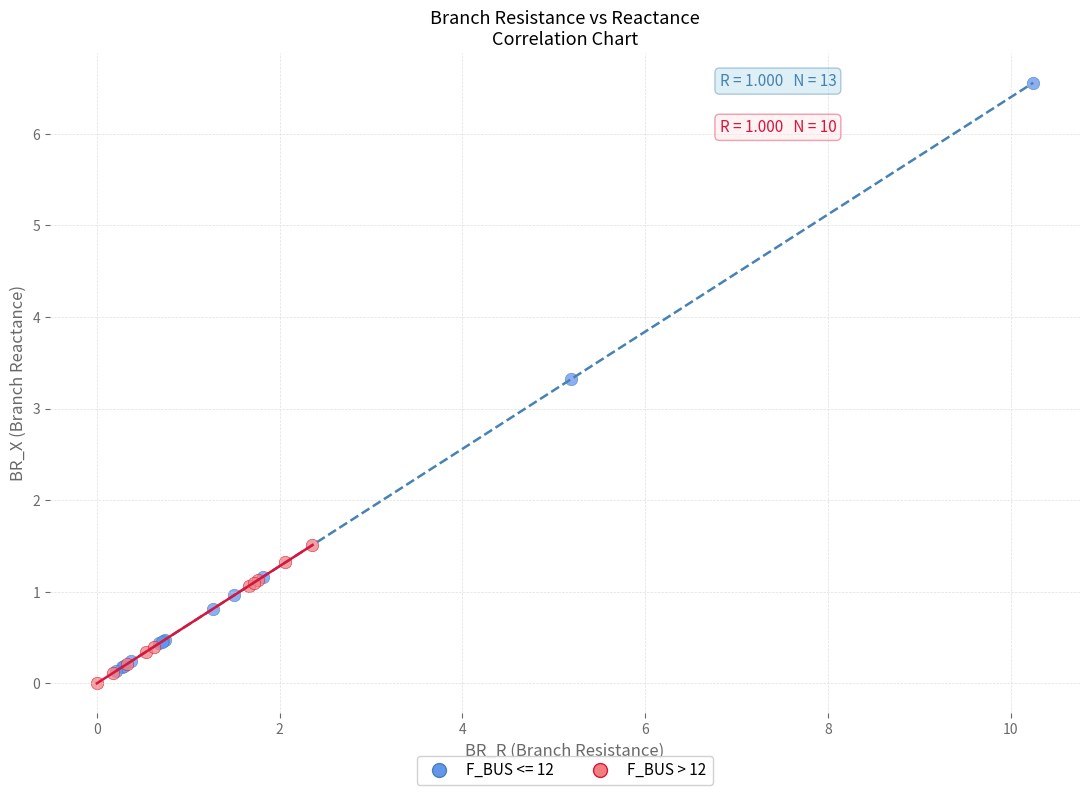

Which series reaches the maximum Y coordinate?

F_BUS <= 12